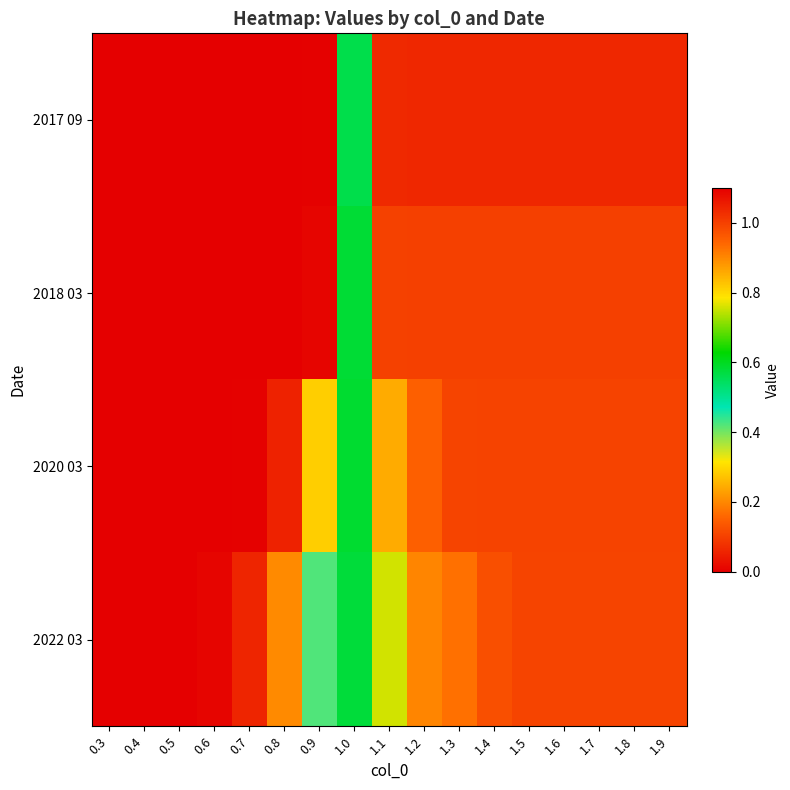

Rank the series at 0.6 from lowest to highest value.

2017 09, 2018 03, 2020 03, 2022 03